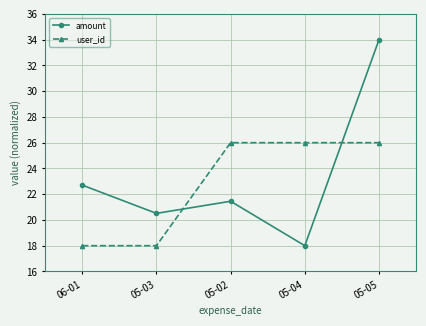

What are all the series names shown in the legend?

amount, user_id